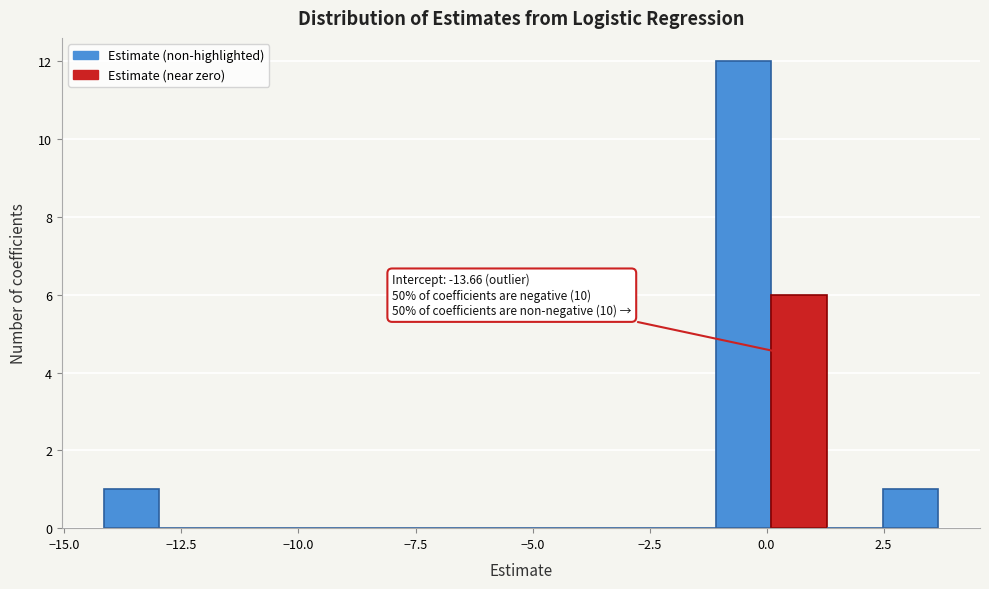

Read against the x-axis, roughly where is the centre of the tallest bar?

-0.5